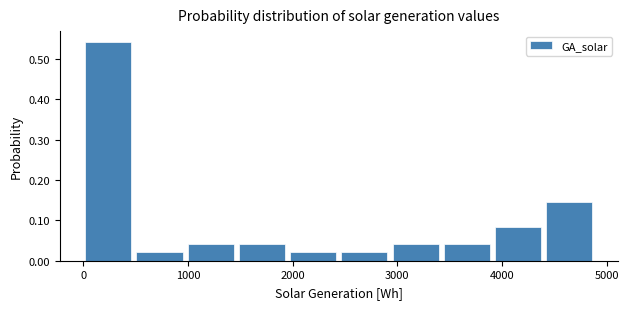

Reading left to right, transcribe this chart: for each bar, give the range it covers on the x-axis and its height. Neither the bar edges nor the heights are printed on the chart, so give them approximately, as read against the axes.

0 to 500: 0.54
500 to 1000: 0.02
1000 to 1500: 0.04
1500 to 2000: 0.04
2000 to 2500: 0.02
2500 to 3000: 0.02
3000 to 3400: 0.04
3400 to 3900: 0.04
3900 to 4400: 0.08
4400 to 4900: 0.15